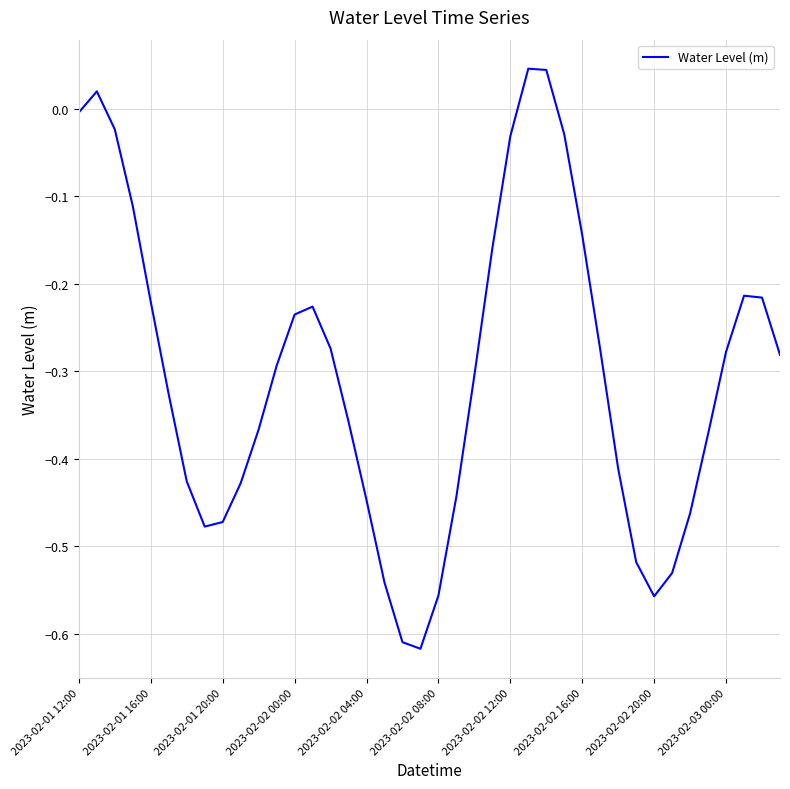

What is the difference between the maximum and minimum values?

0.7